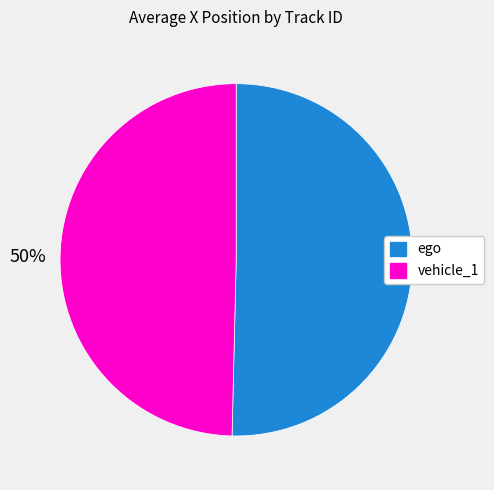

Approximately how many times larger is the value at ego compared to vehicle_1?

1.0